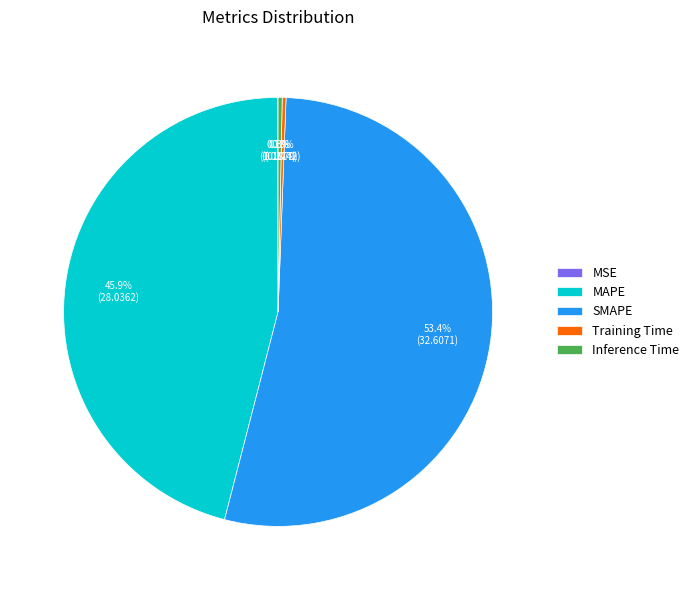

Is it true that MAPE is 46% of the pie?

True